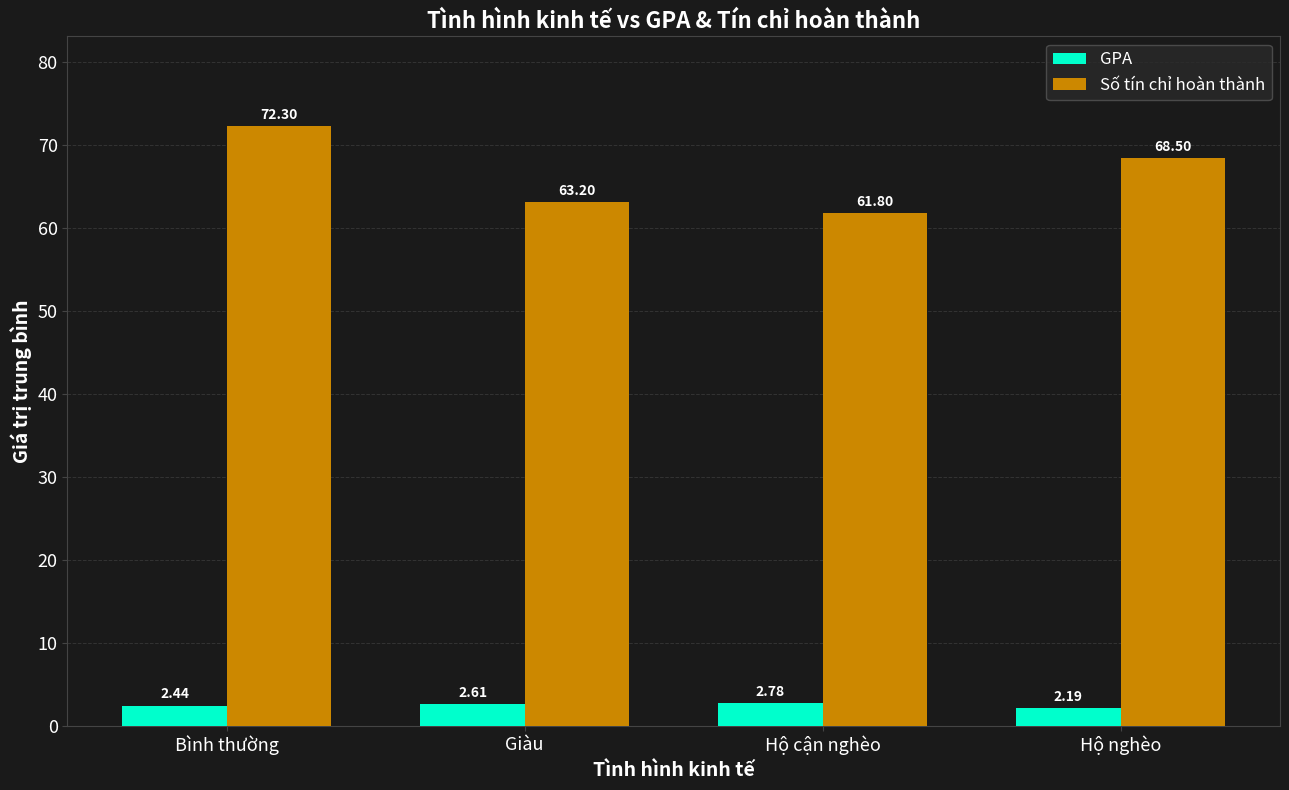

Which series has the widest spread of values?

Số tín chỉ hoàn thành